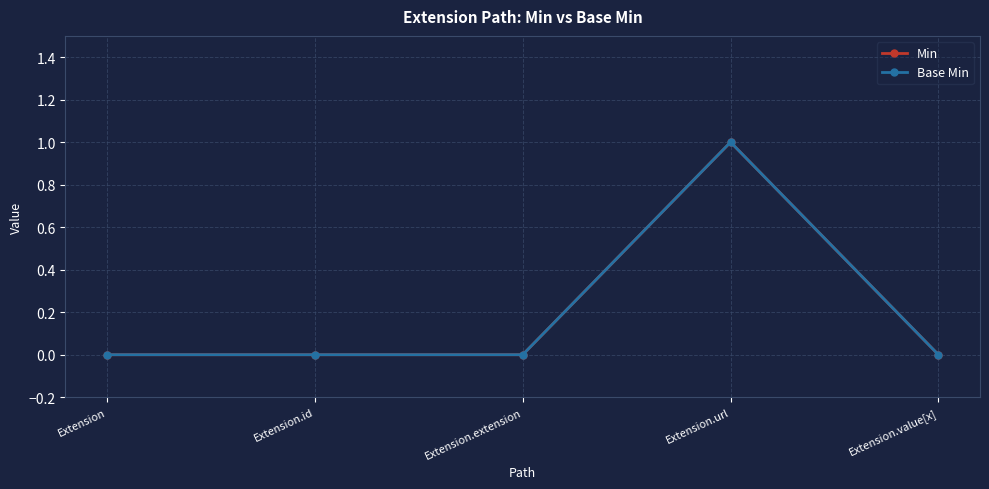

True or false: Base Min has a value of -1 at Extension.extension.

False